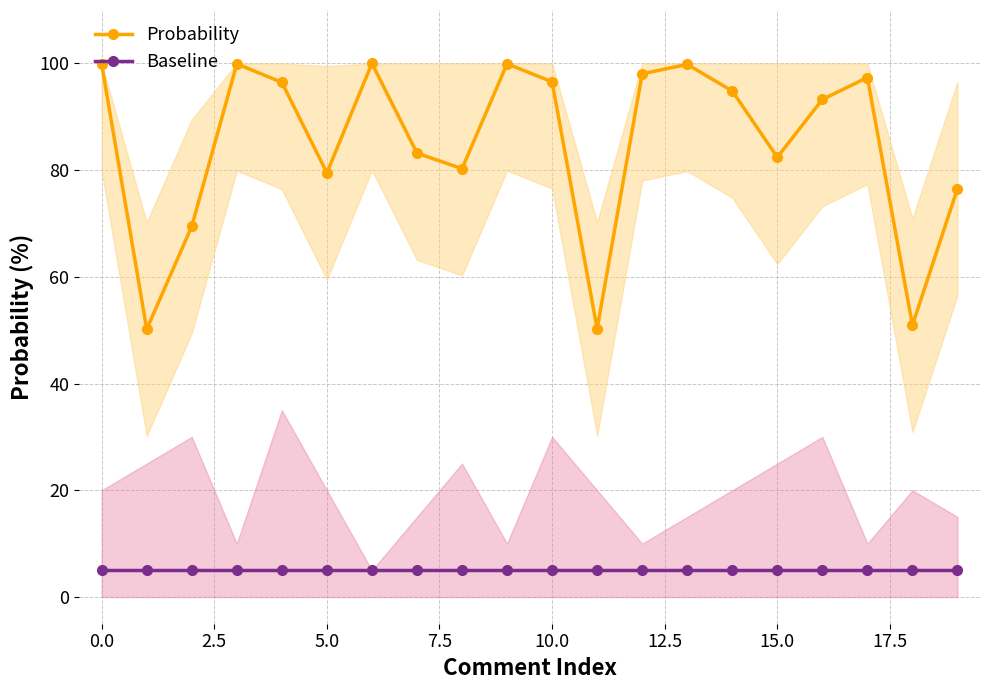

What is the minimum value for Probability?

50.2